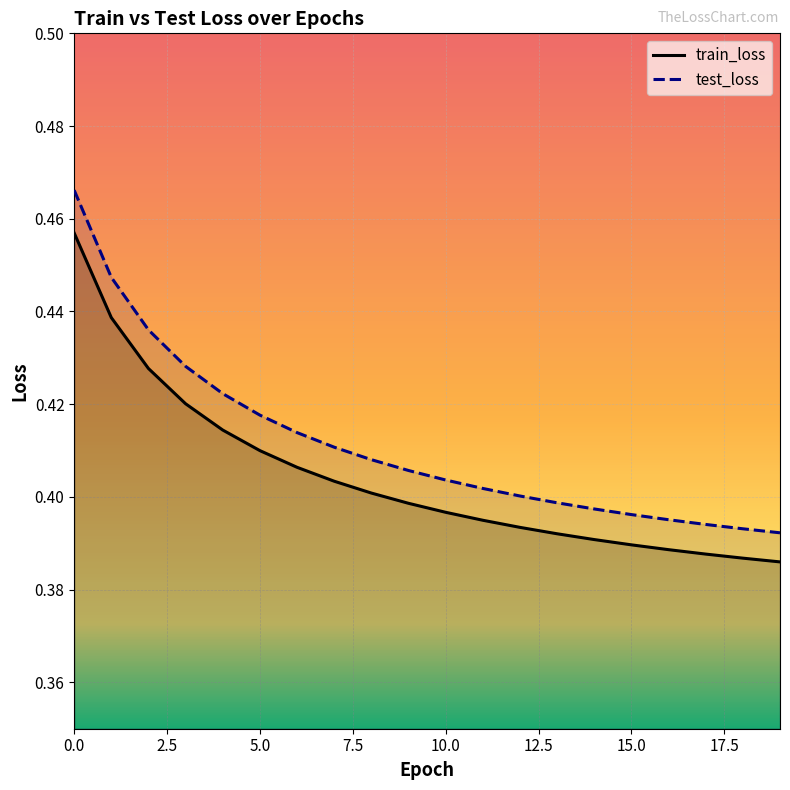

Is it true that train_loss equals 0.4 at 11?

True